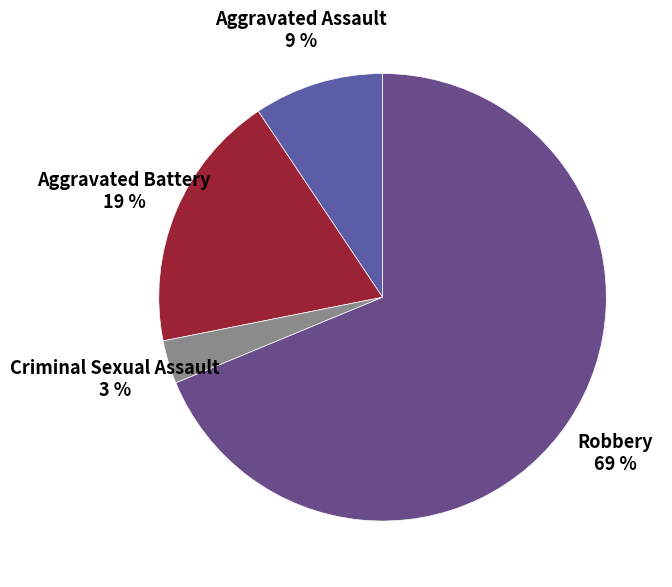

How many slices are in this pie chart?

4